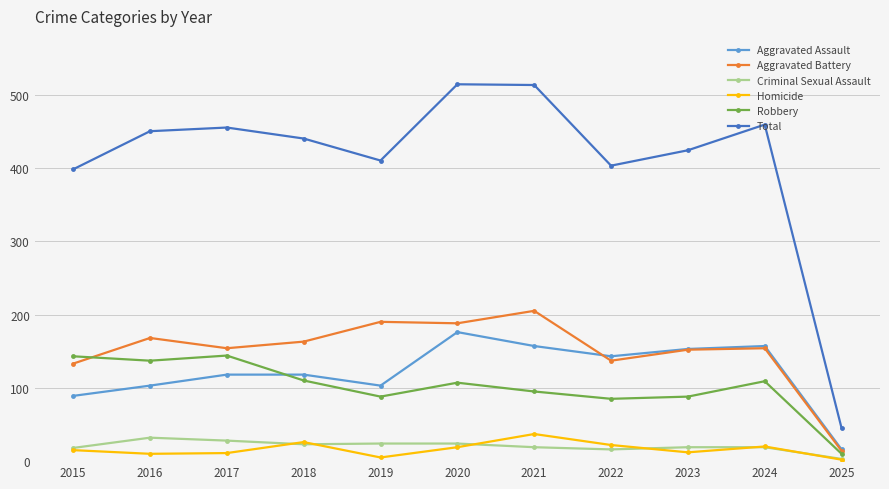

Does the chart have visible grid lines?

Yes